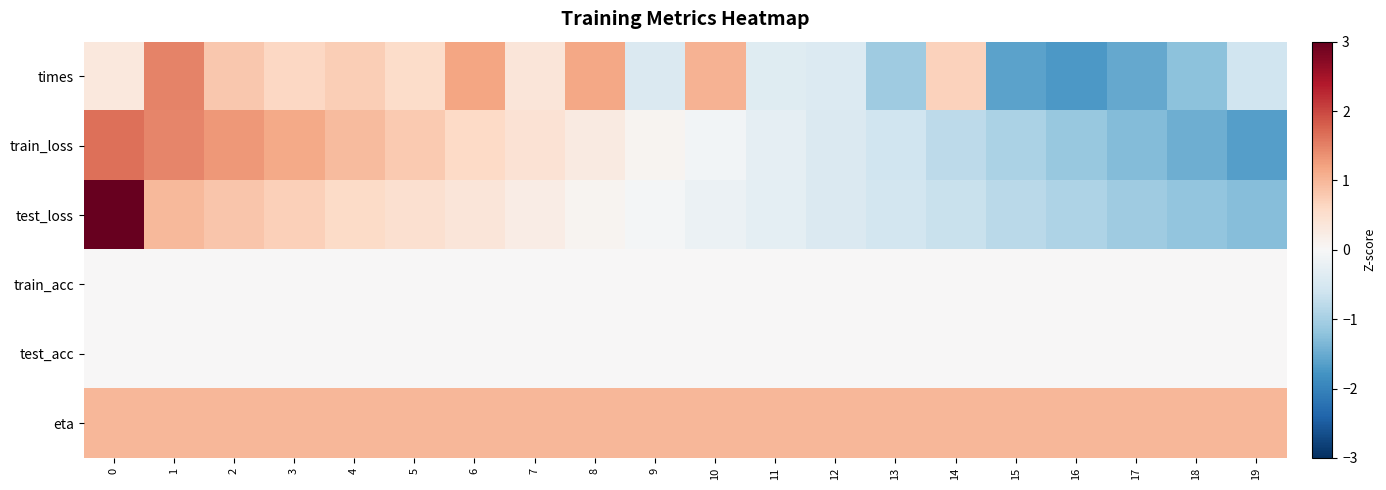

Reading left to right, list all the values displayed in this chart.

times: 0=0.3	1=1.5	2=0.8	3=0.6	4=0.7	5=0.5	6=1.2	7=0.4	8=1.2	9=-0.4	10=1.0	11=-0.4	12=-0.4	13=-1.1	14=0.7	15=-1.6	16=-1.7	17=-1.5	18=-1.2	19=-0.6
train_loss: 0=1.7	1=1.5	2=1.3	3=1.1	4=1.0	5=0.8	6=0.6	7=0.4	8=0.3	9=0.1	10=-0.1	11=-0.3	12=-0.4	13=-0.6	14=-0.8	15=-1.0	16=-1.1	17=-1.3	18=-1.5	19=-1.6
test_loss: 0=3.2	1=1.0	2=0.8	3=0.7	4=0.6	5=0.5	6=0.4	7=0.2	8=0.1	9=-0.1	10=-0.2	11=-0.3	12=-0.4	13=-0.5	14=-0.7	15=-0.8	16=-0.9	17=-1.1	18=-1.2	19=-1.3
train_acc: 0=0.0	1=0.0	2=0.0	3=0.0	4=0.0	5=0.0	6=0.0	7=0.0	8=0.0	9=0.0	10=0.0	11=0.0	12=0.0	13=0.0	14=0.0	15=0.0	16=0.0	17=0.0	18=0.0	19=0.0
test_acc: 0=0.0	1=0.0	2=0.0	3=0.0	4=0.0	5=0.0	6=0.0	7=0.0	8=0.0	9=0.0	10=0.0	11=0.0	12=0.0	13=0.0	14=0.0	15=0.0	16=0.0	17=0.0	18=0.0	19=0.0
eta: 0=1.0	1=1.0	2=1.0	3=1.0	4=1.0	5=1.0	6=1.0	7=1.0	8=1.0	9=1.0	10=1.0	11=1.0	12=1.0	13=1.0	14=1.0	15=1.0	16=1.0	17=1.0	18=1.0	19=1.0